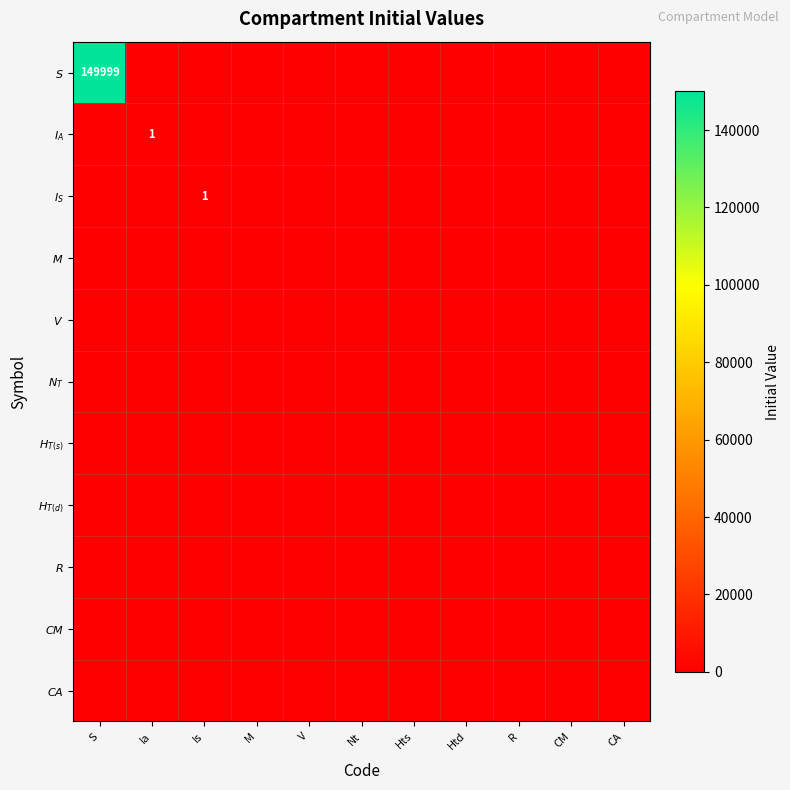

Count the number of categories in the chart.

11